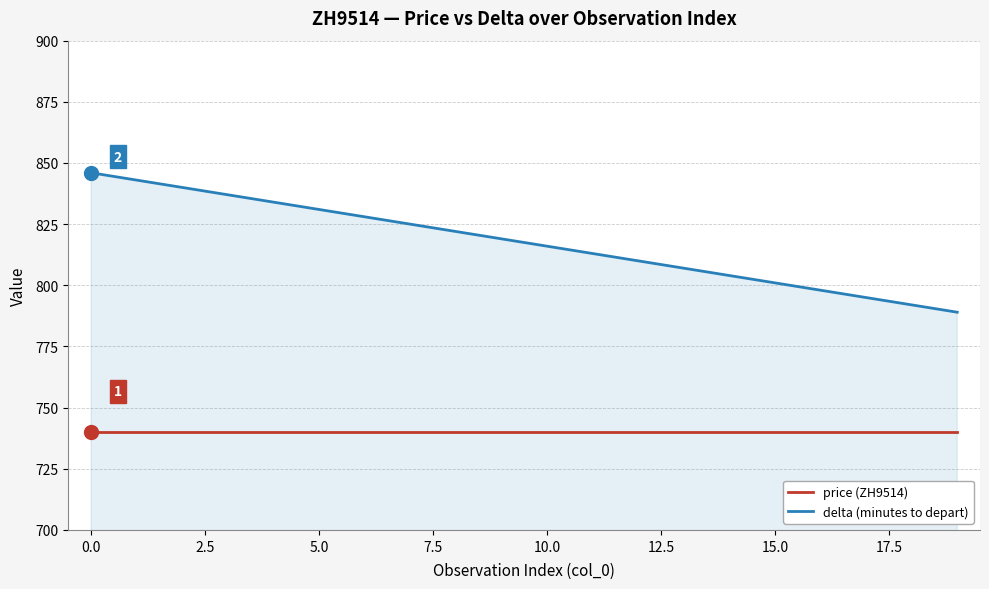

Which series has the widest spread of values?

delta (minutes to depart)